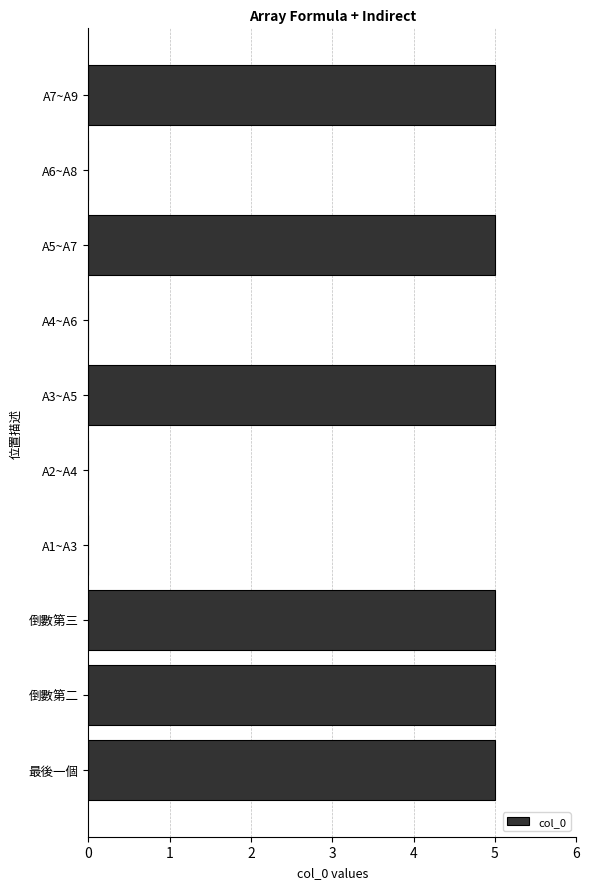

Reading bottom to top, transcribe all the data shown in this chart.

最後一個=5	倒數第二=5	倒數第三=5	A1~A3=0	A2~A4=0	A3~A5=5	A4~A6=0	A5~A7=5	A6~A8=0	A7~A9=5